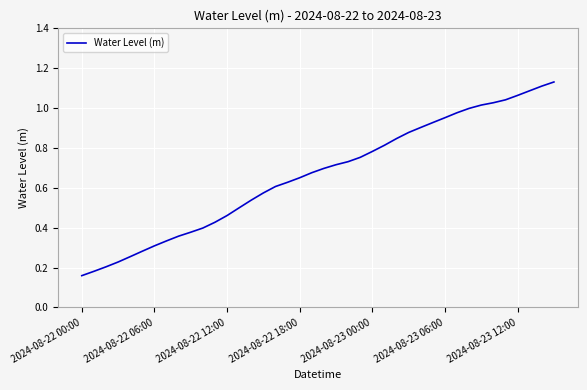

What is the sum of all values?

26.6